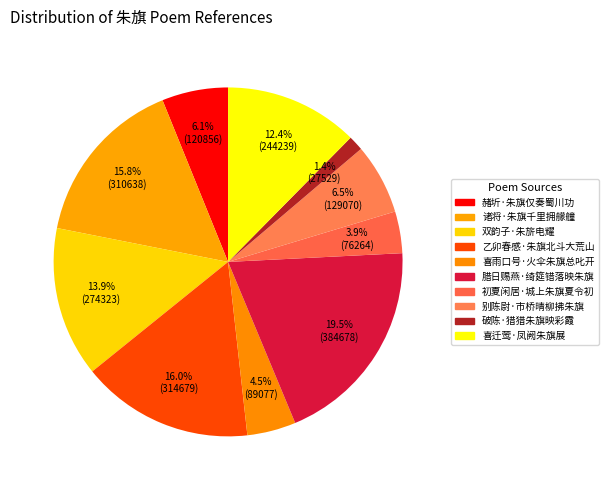

Is 喜雨口号·火伞朱旗总叱开 the majority of the pie?

No